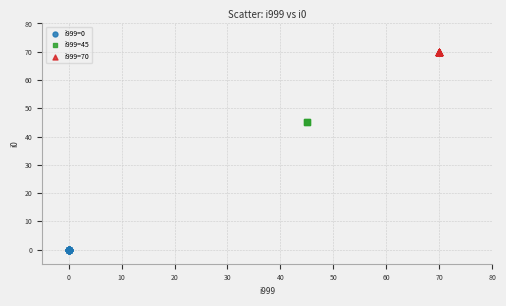

What are all the series names shown in the legend?

i999=0, i999=45, i999=70